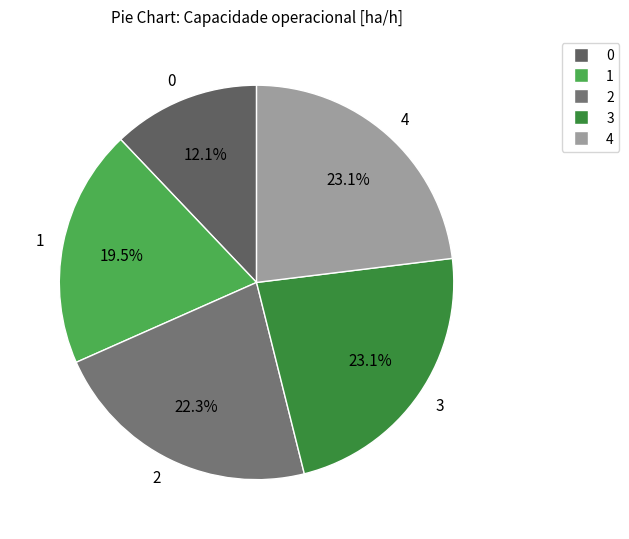

What percentage is the 4 slice, to the nearest percent?

23%